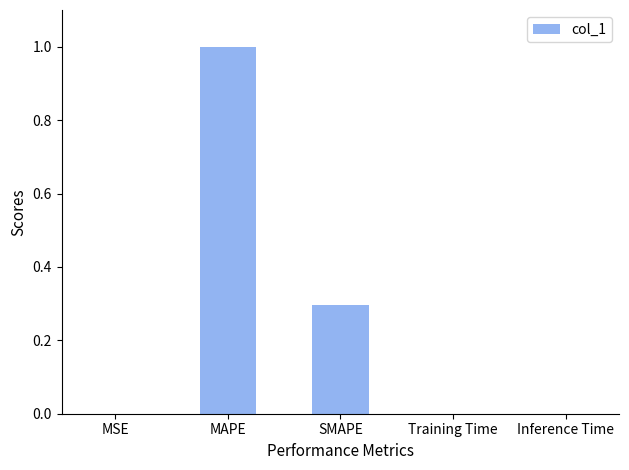

Is it true that the value at Inference Time is 0.0?

True